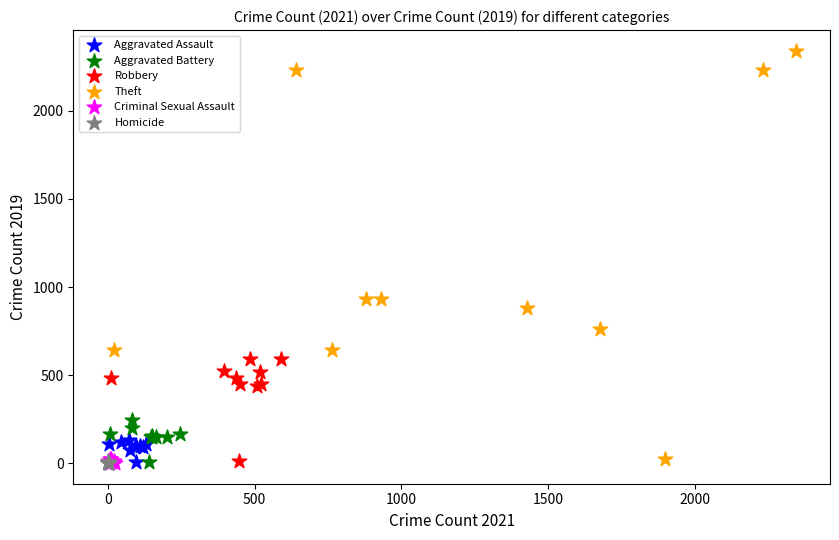

Which series has the widest spread of Y values?

Theft